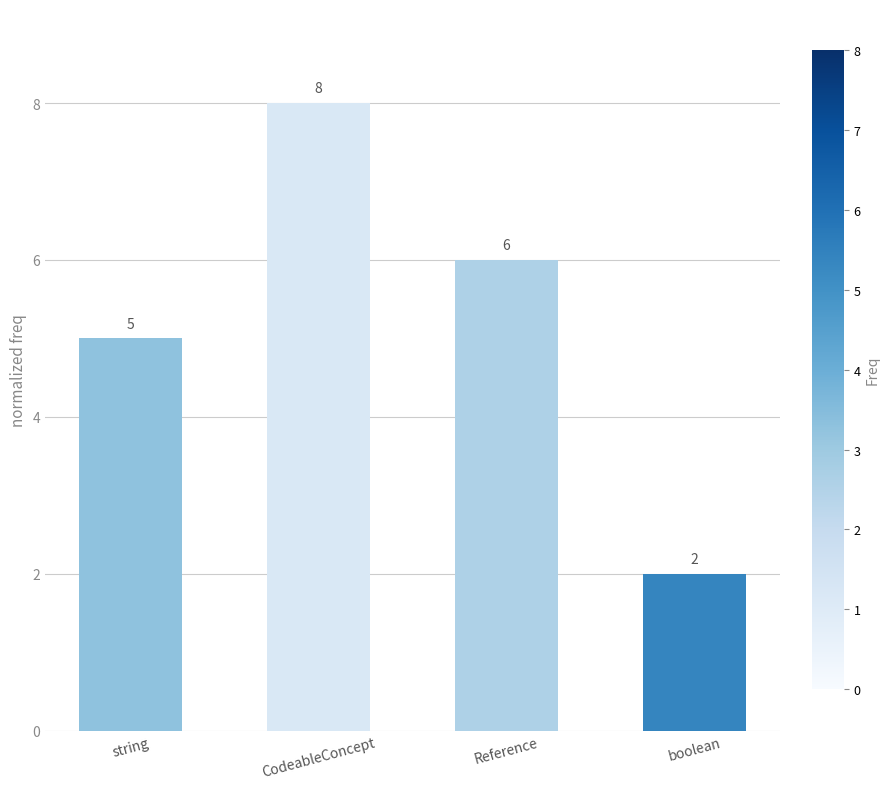

How many categories are shown in the chart?

4